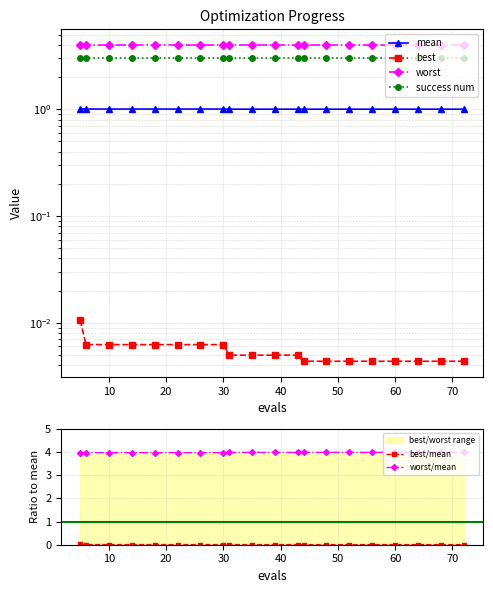

What are all the series names shown in the legend?

mean, best, worst, success num, best/mean, worst/mean